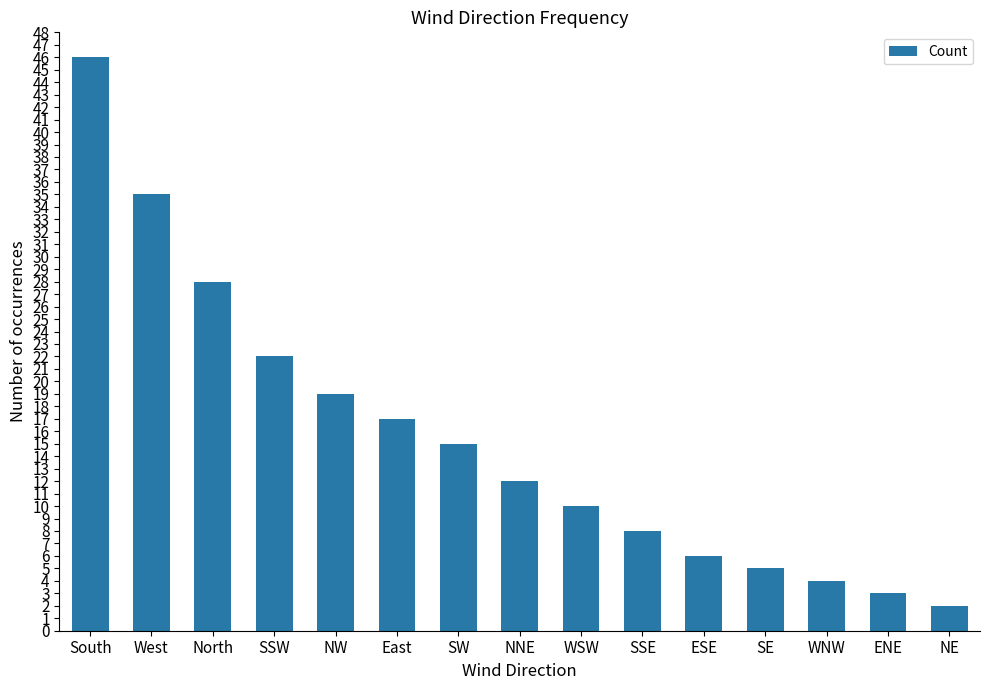

How many values are below 12?

7